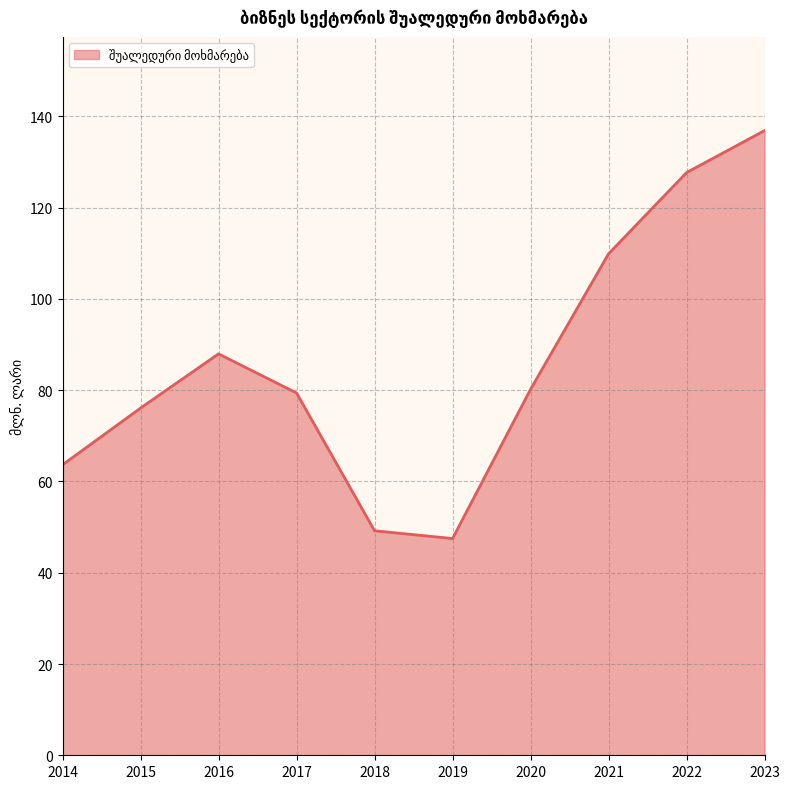

What is the maximum value shown in the chart?

136.9